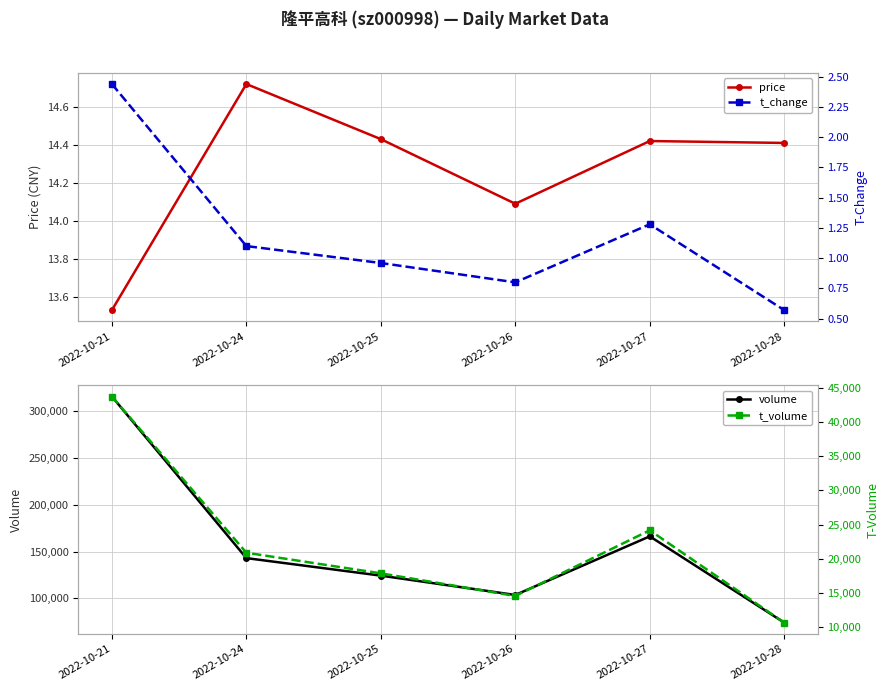

True or false: volume and t_volume intersect in this chart.

False